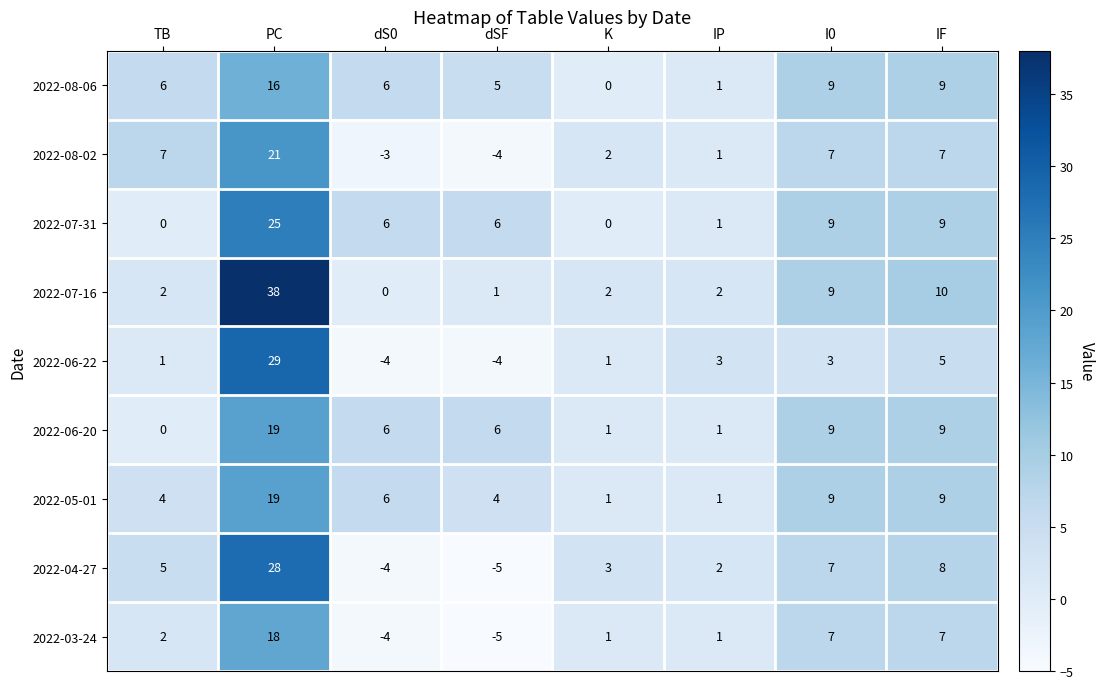

The value of 2022-07-16 at K is 2. True or false?

True